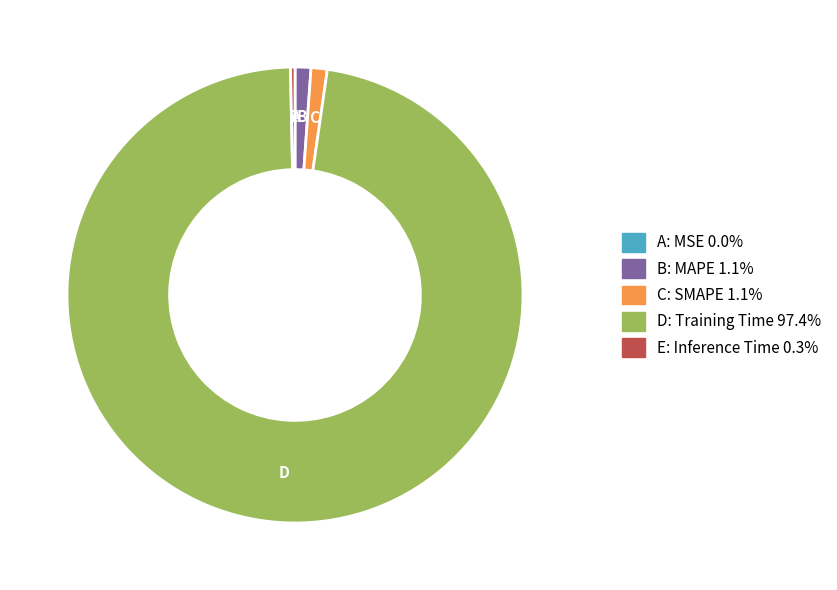

Is there a majority slice in this chart?

Yes